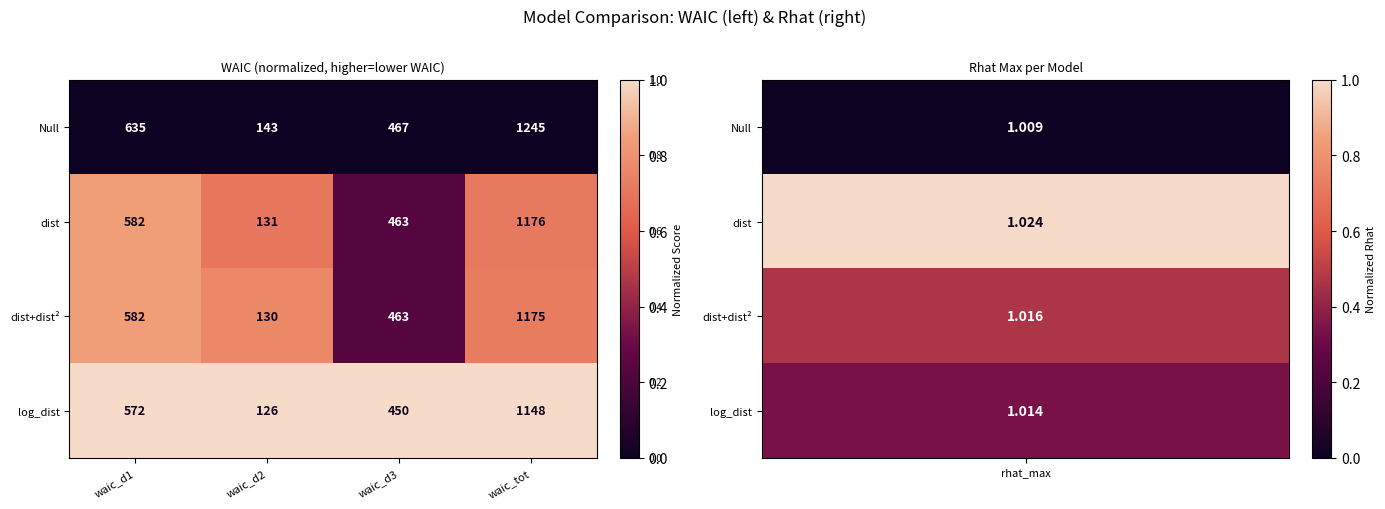

Which series has the largest range (max minus min)?

Null